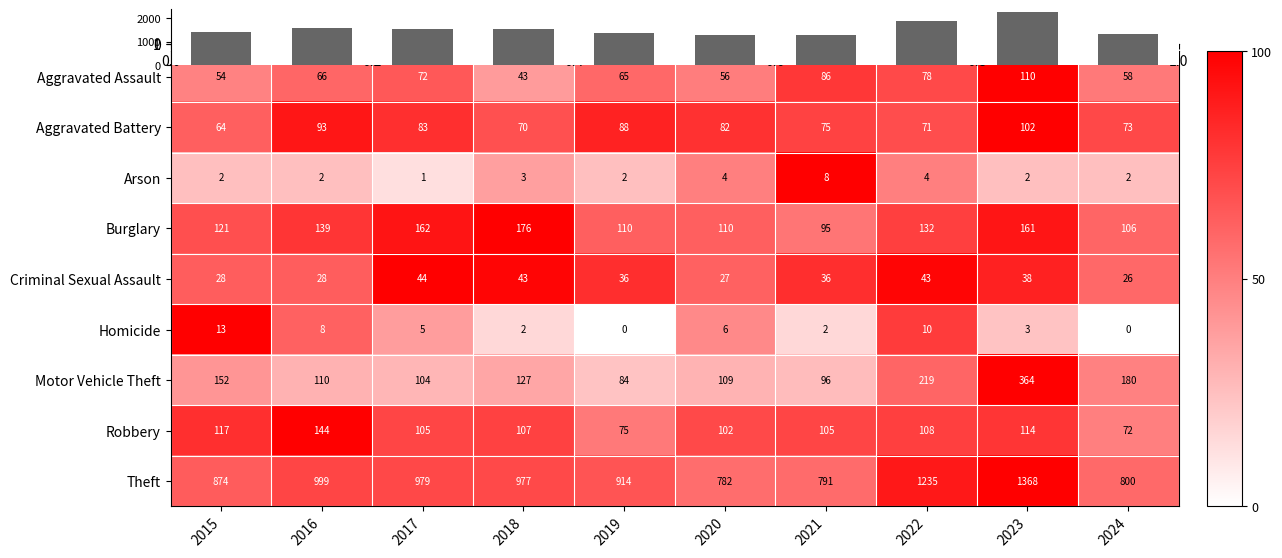

True or false: Homicide has a value of 66.2 at 2017.

False